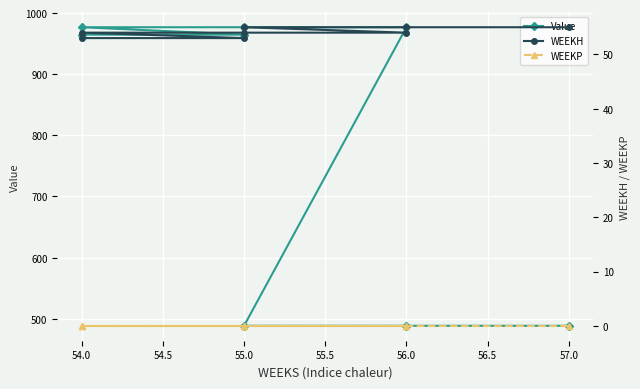

Count the number of categories in the chart.

8